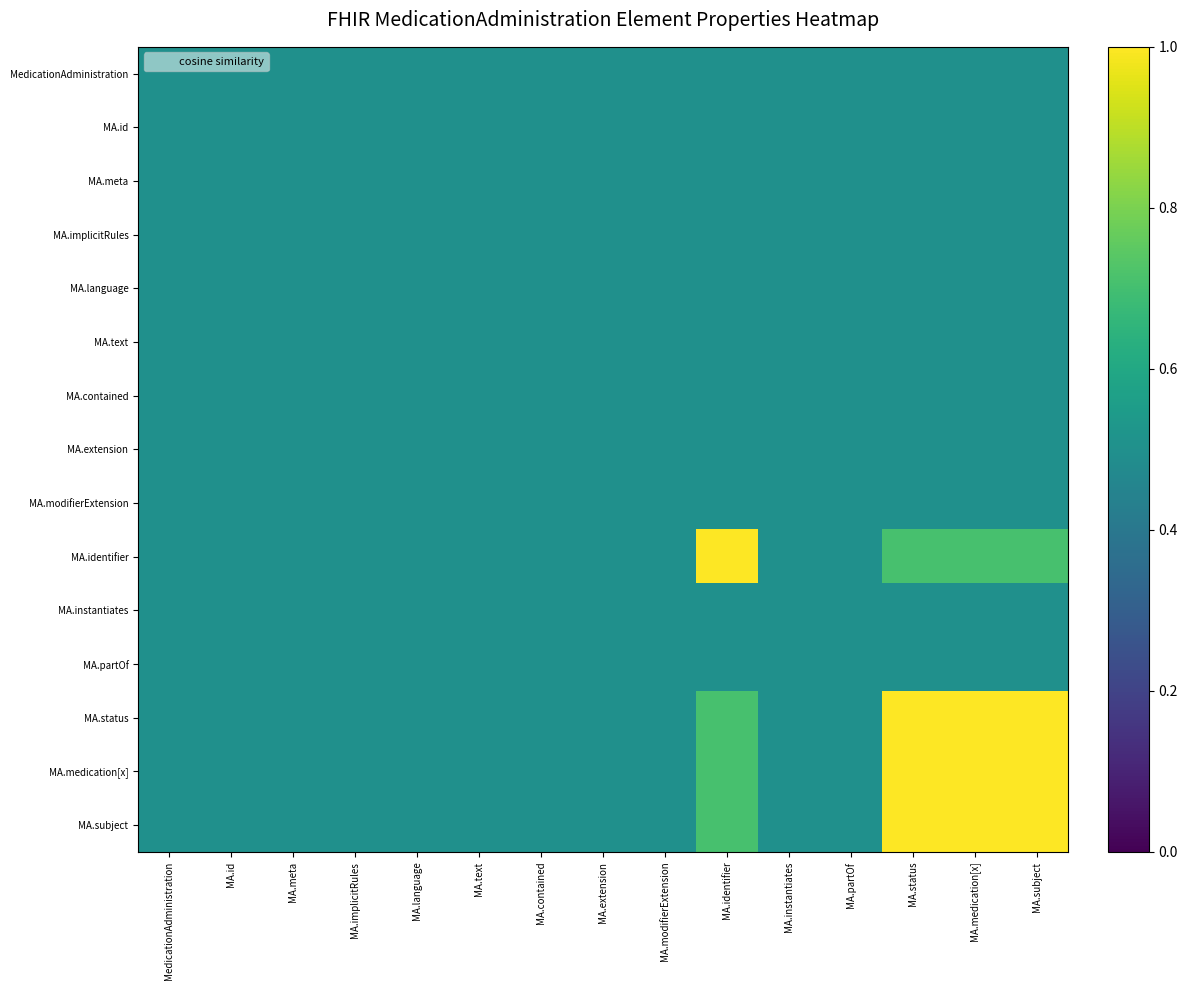

Count the number of categories in the chart.

15